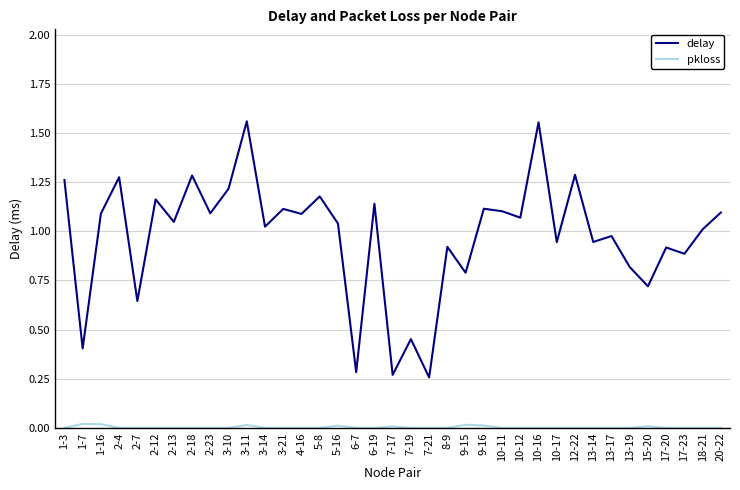

Which series has the largest range (max minus min)?

delay